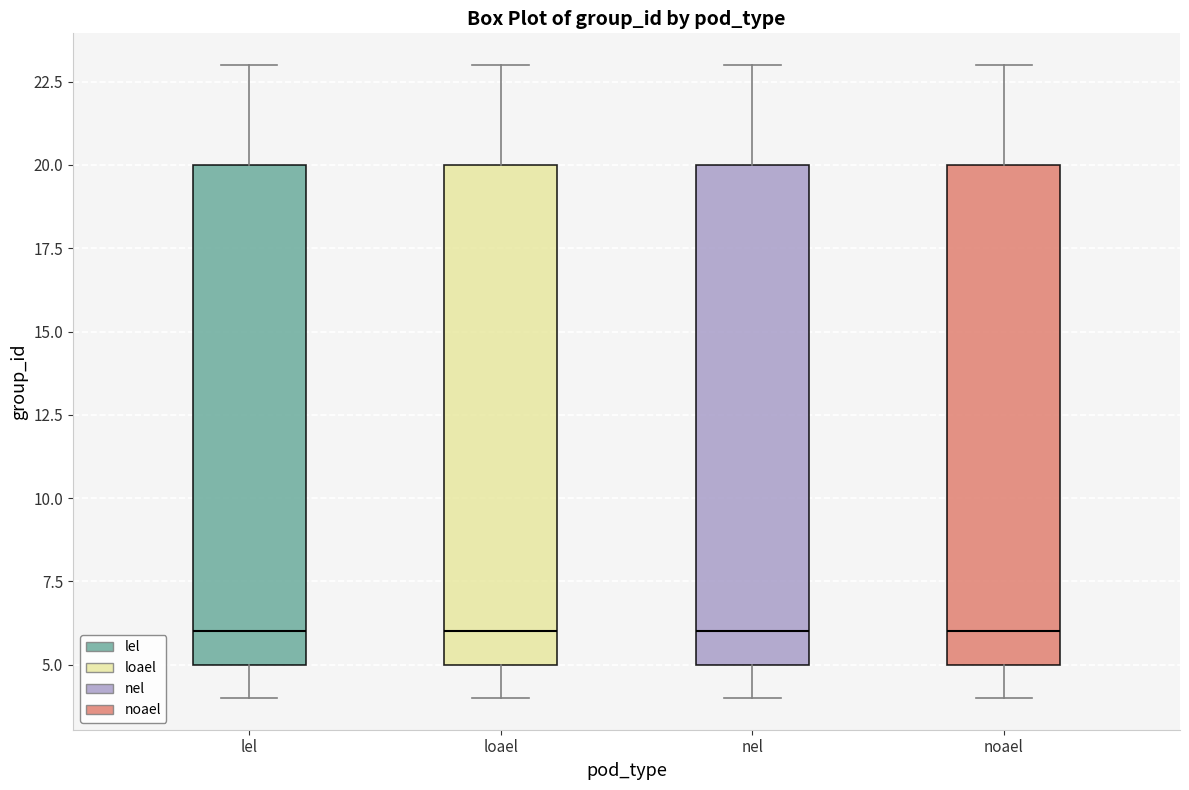

Reading left to right, transcribe this box plot: for each box, give where its median line is, the range the box spans, and where its two whiskers end, as read against the y-axis. The values are not printed on the chart, so give them approximately, as read against the axis.

lel: median 6, box 5 to 20, whiskers 4 to 23
loael: median 6, box 5 to 20, whiskers 4 to 23
nel: median 6, box 5 to 20, whiskers 4 to 23
noael: median 6, box 5 to 20, whiskers 4 to 23